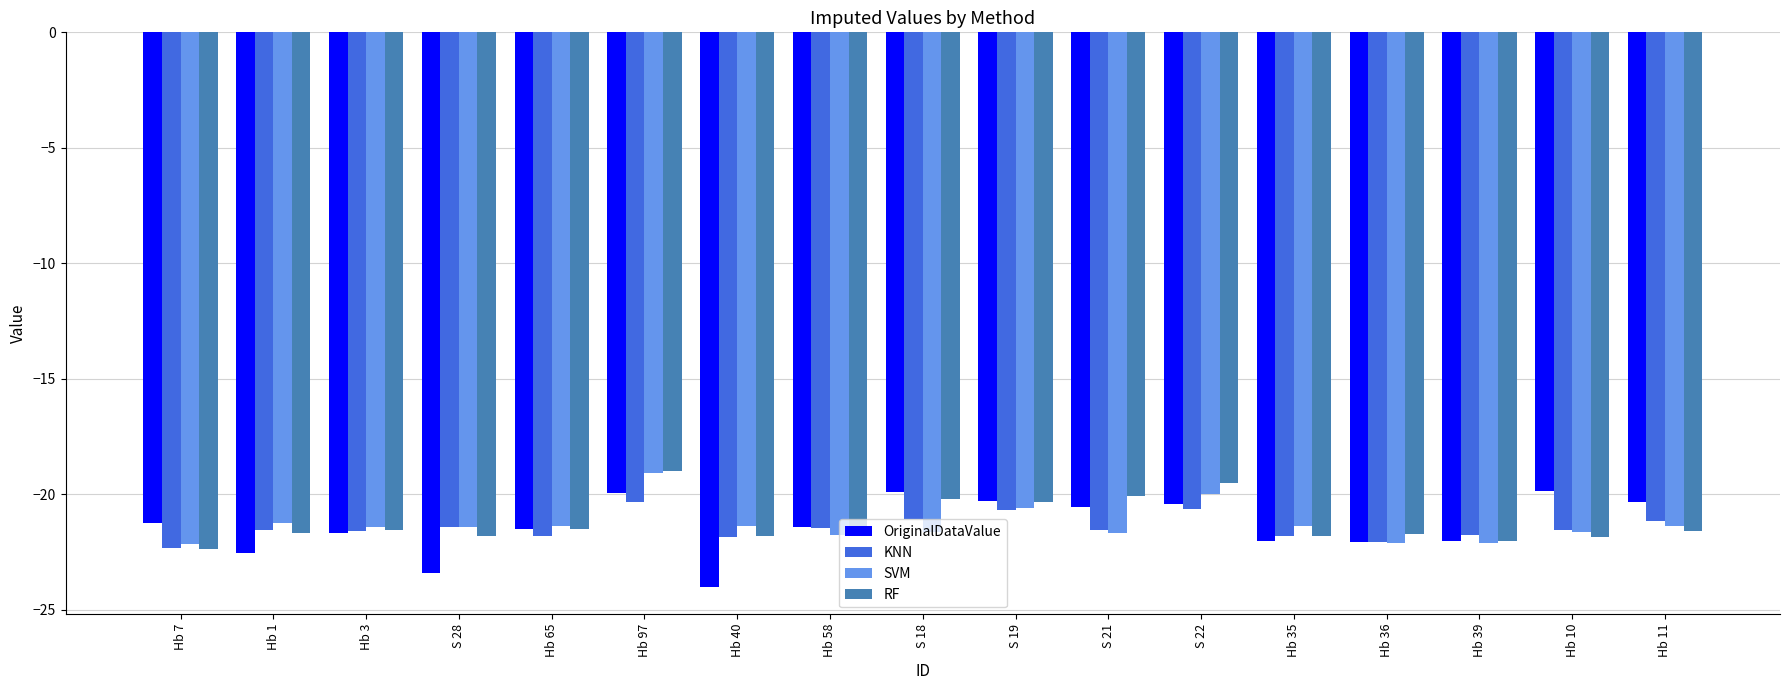

What are all the series names shown in the legend?

OriginalDataValue, KNN, SVM, RF